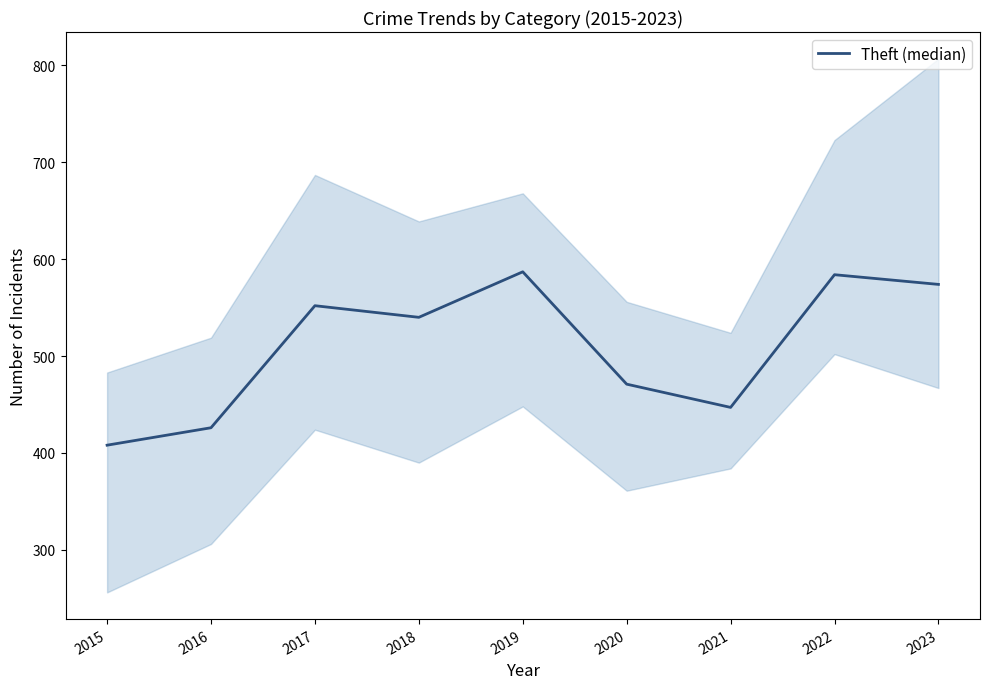

At which label is the value closest to 497?

2020